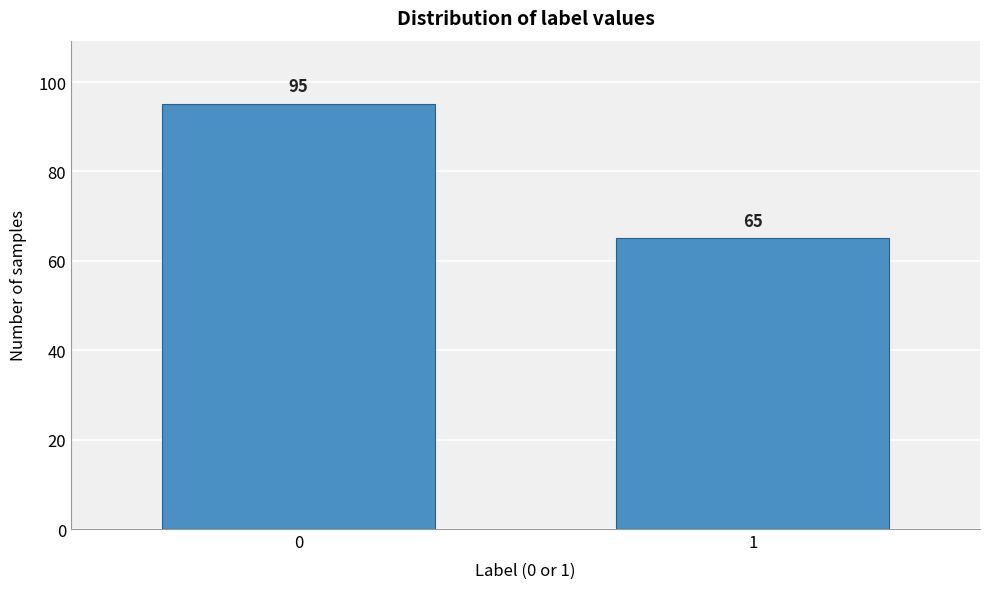

Reading left to right, extract all data points from this chart.

0=95	1=65